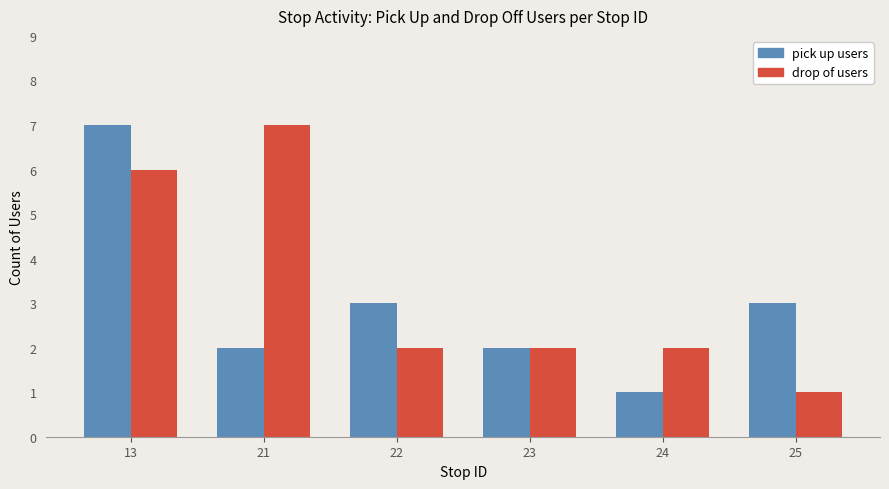

What is the spread (max minus min) of values at 21?

5